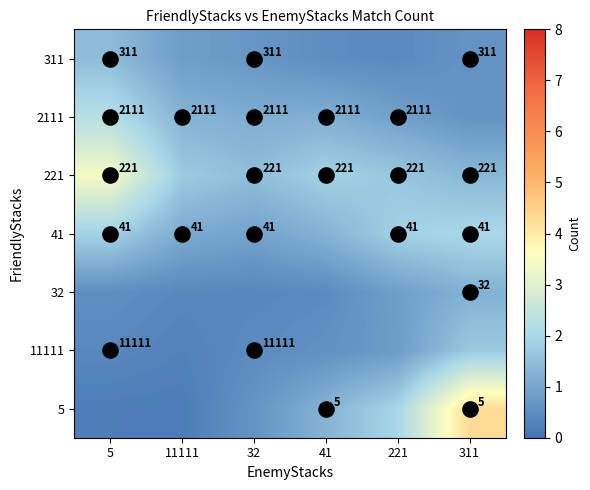

What is the spread (max minus min) of values at 41?

1.4